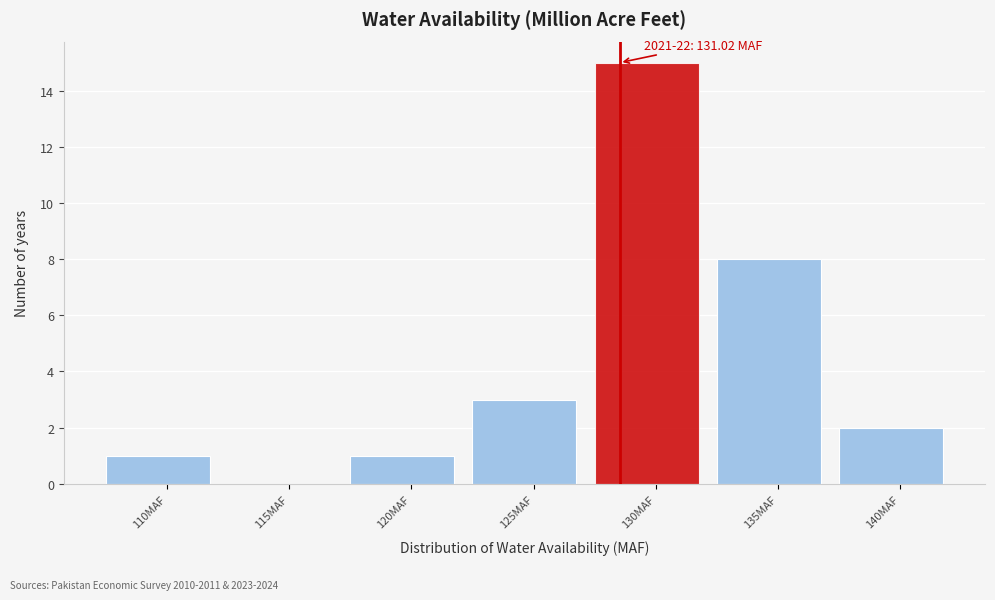

Reading left to right, what are all the values shown in this chart?

110MAF=1	115MAF=0	120MAF=1	125MAF=3	130MAF=15	135MAF=8	140MAF=2